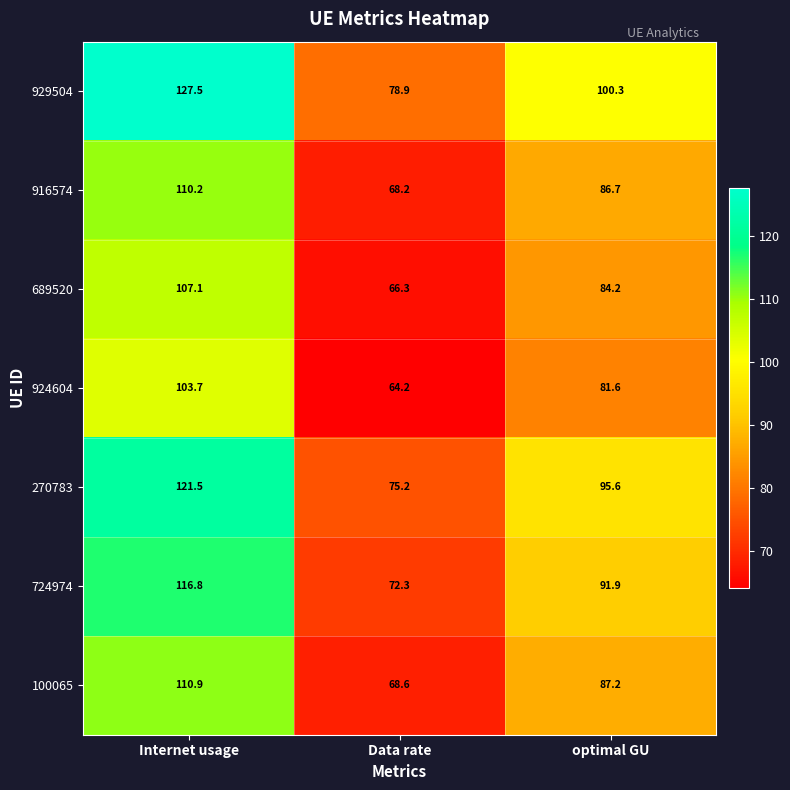

Where does the 100065 series first go above 87?

Internet usage